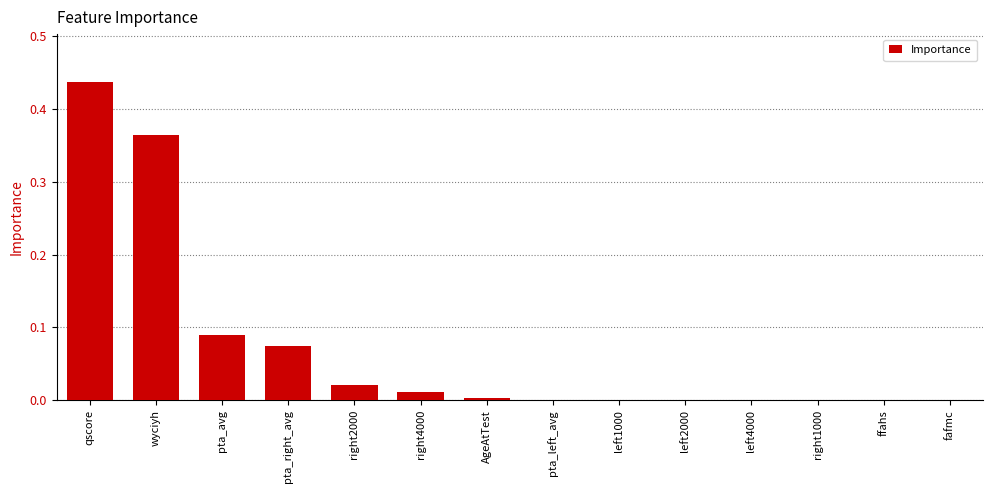

What is the sum of all values?

1.0